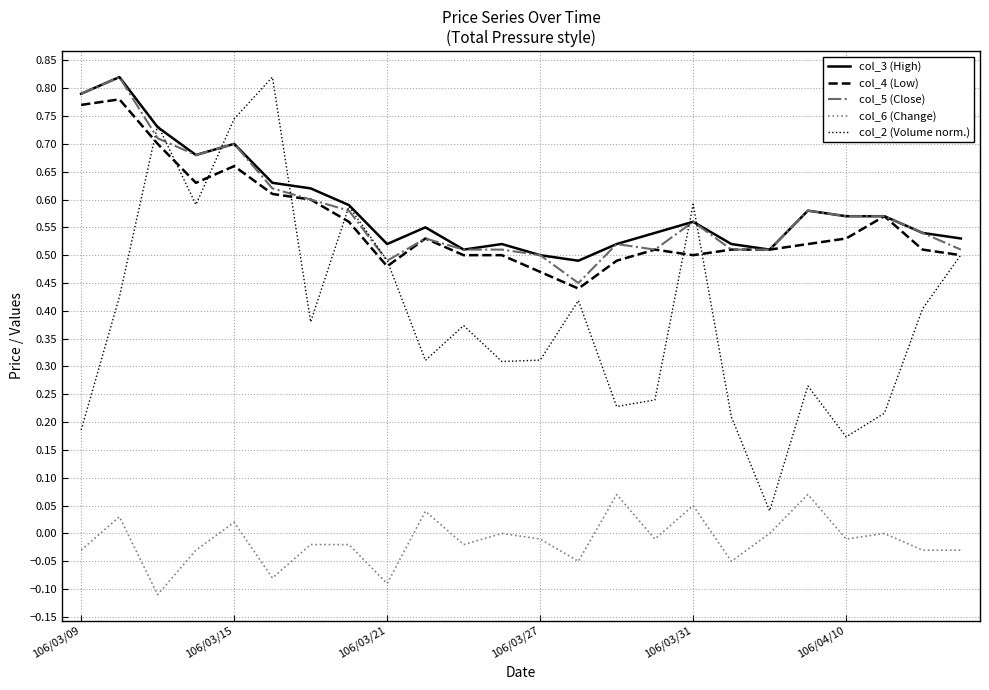

Which series has the widest spread of values?

col_2 (Volume norm.)